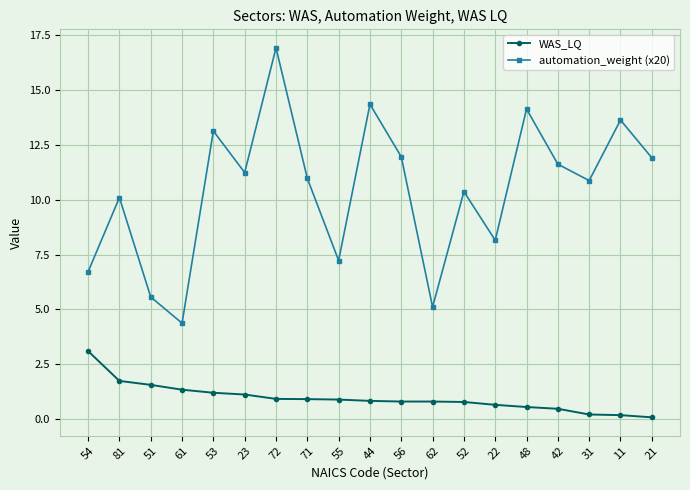

At which category is the sum across all series the highest?

72